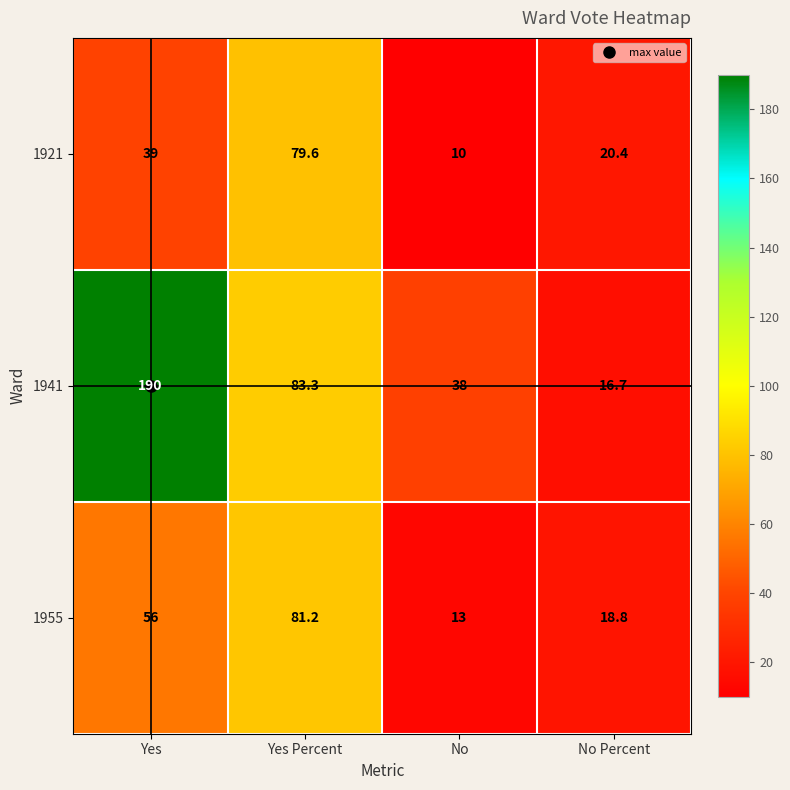

What is the difference between the maximum and second lowest values in the 1941 series?

152.0